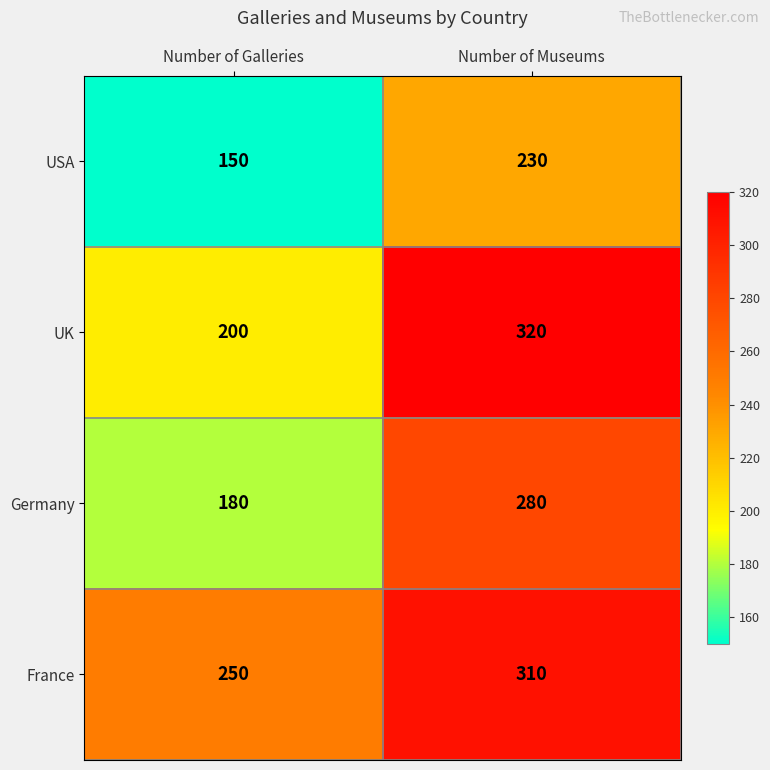

At which label is USA closest to 190?

Number of Galleries